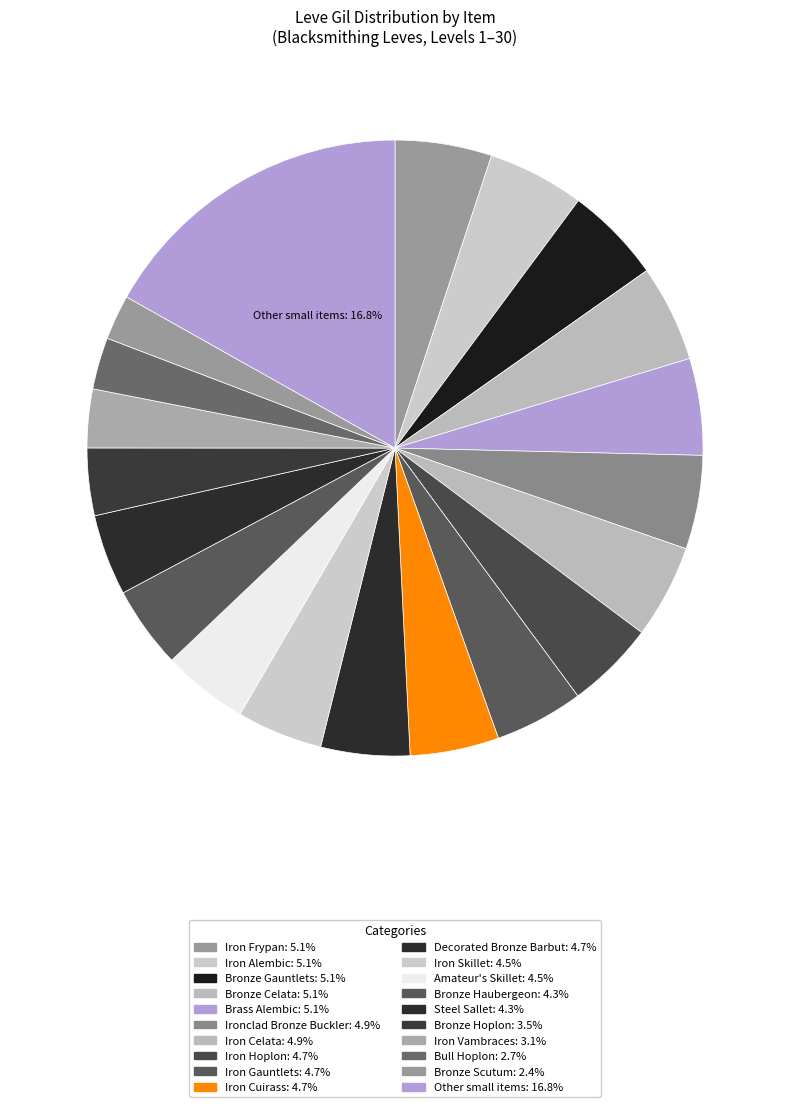

How many slices are in this pie chart?

20